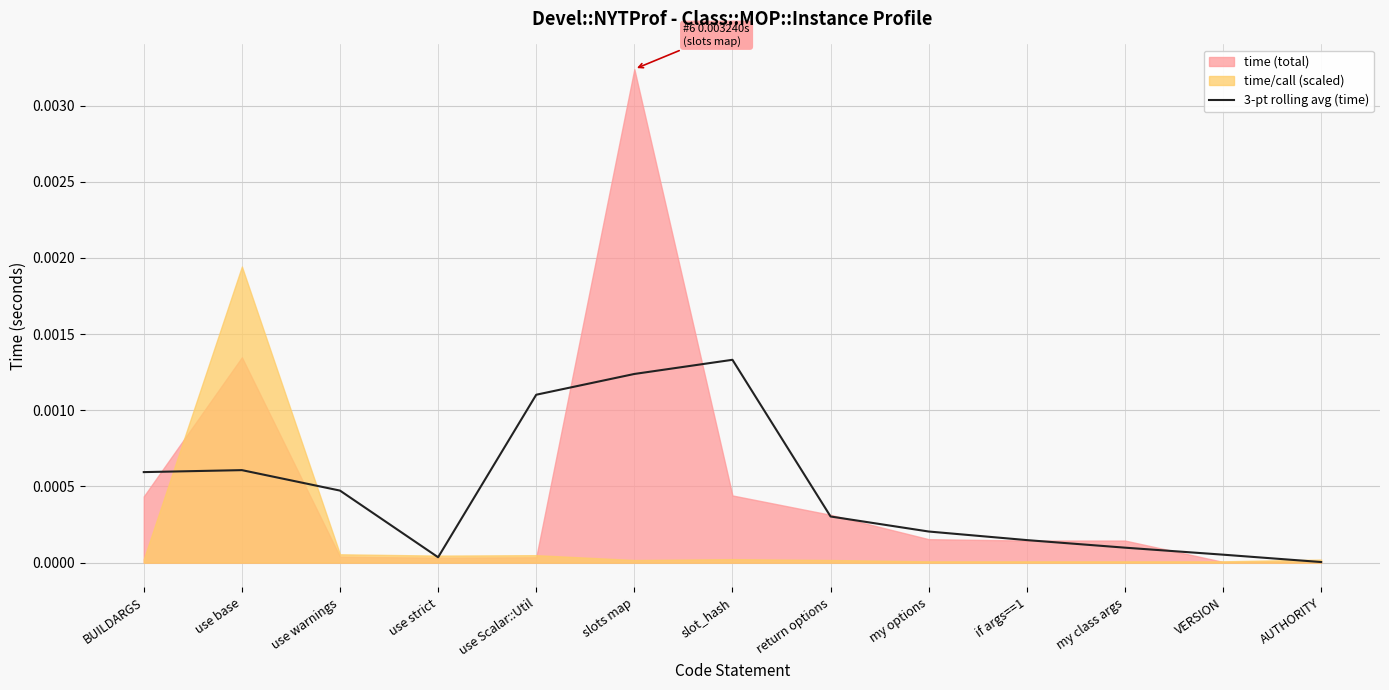

Which category has the lowest value across all series?

AUTHORITY